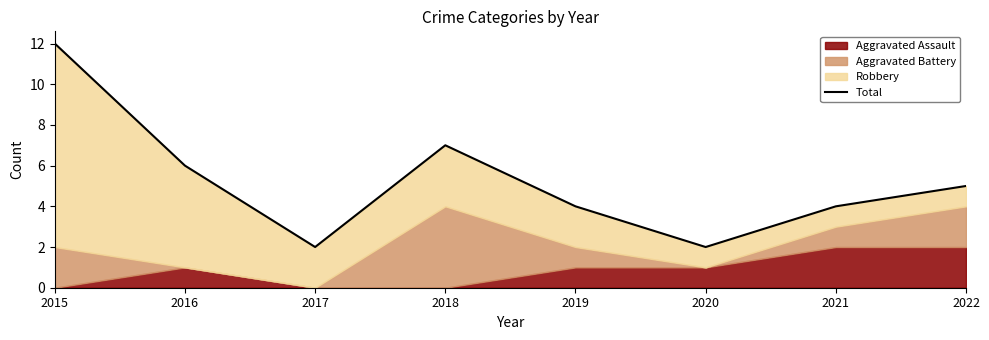

Reading left to right, what are all the values shown in this chart?

12	6	2	7	4	2	4	5